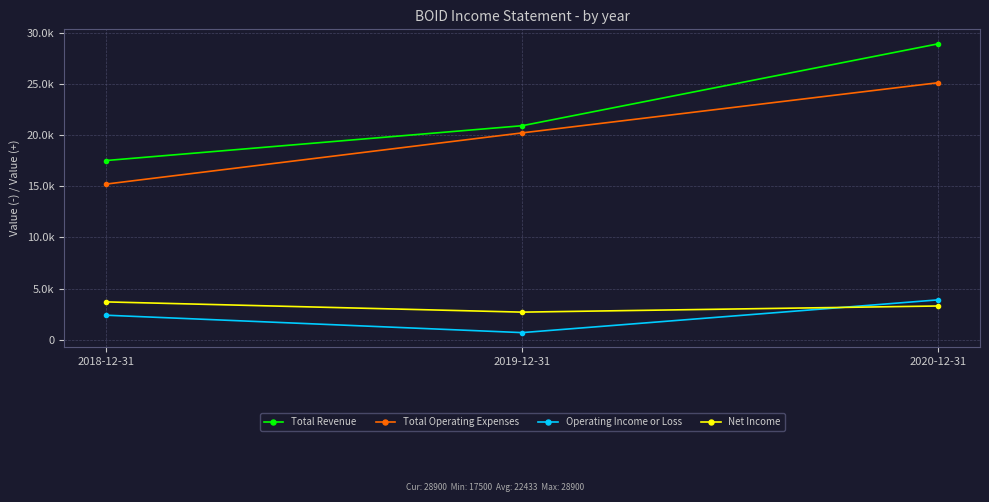

Does the chart have visible grid lines?

Yes